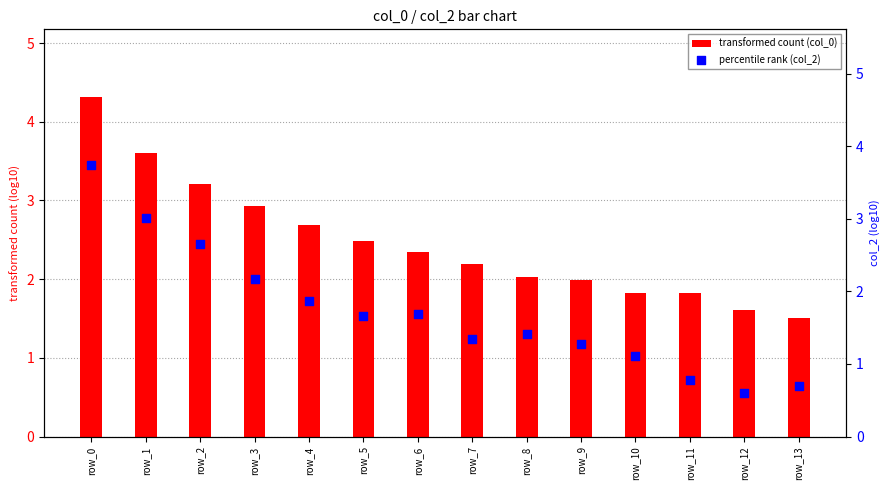

What is the total value across all series at row_1?

6.6